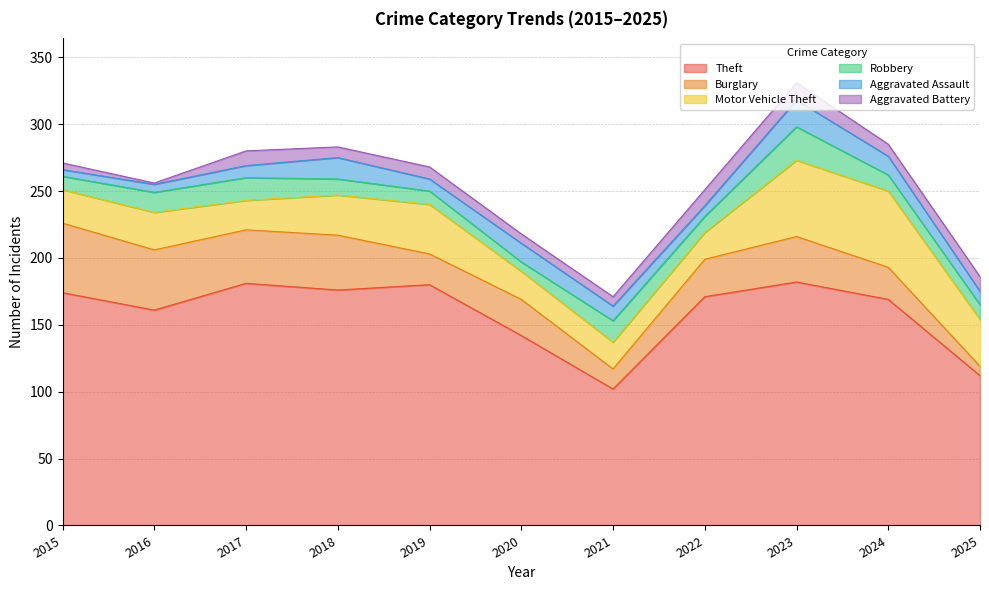

Which series has the largest range (max minus min)?

Theft